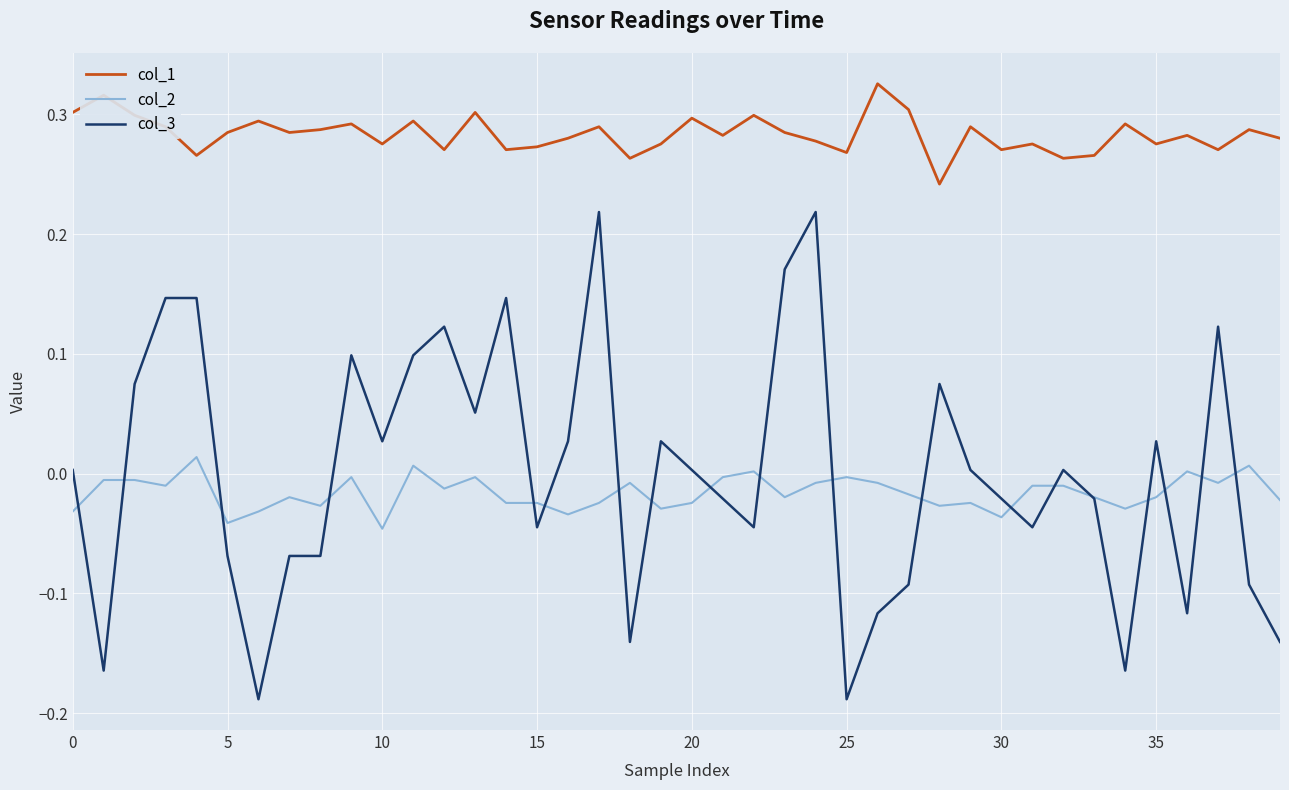

Which series has the largest range (max minus min)?

col_3